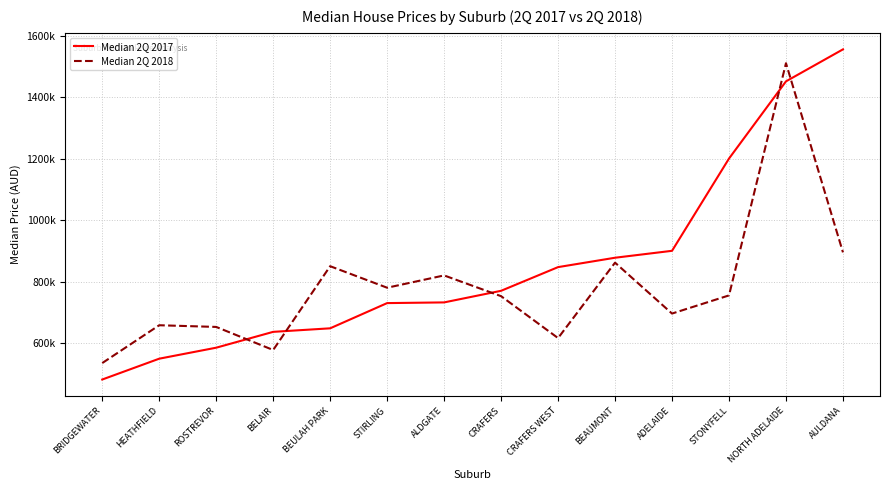

Is it true that Median 2Q 2018 equals 755000 at STONYFELL?

True